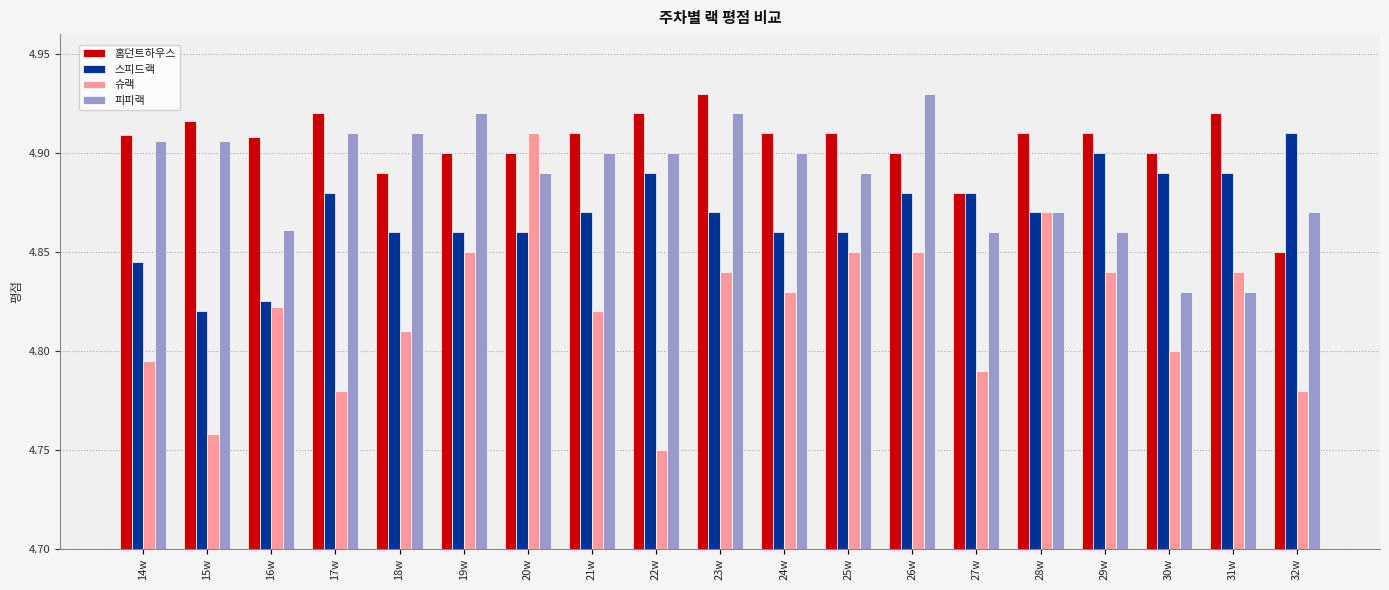

What is the sum of the 슈랙 values at 24w and 23w?

9.7